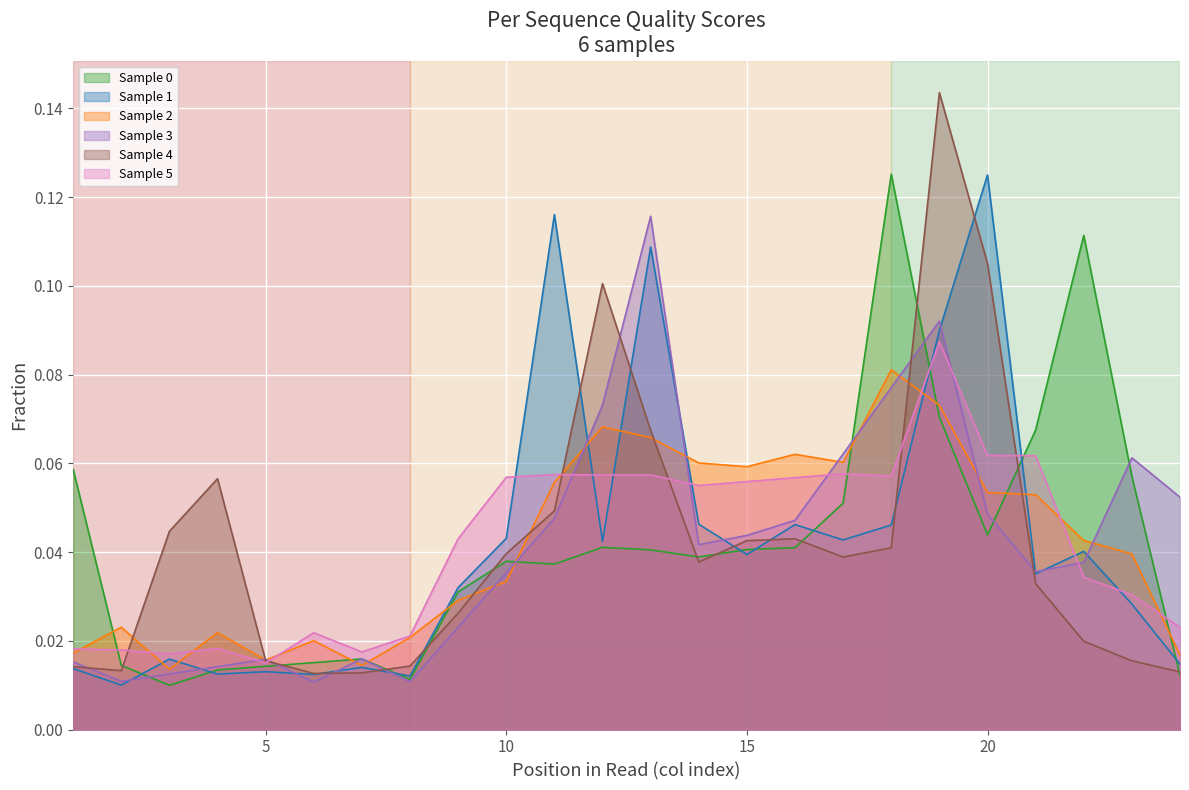

Which category has the highest value in the Sample 2 series?

18